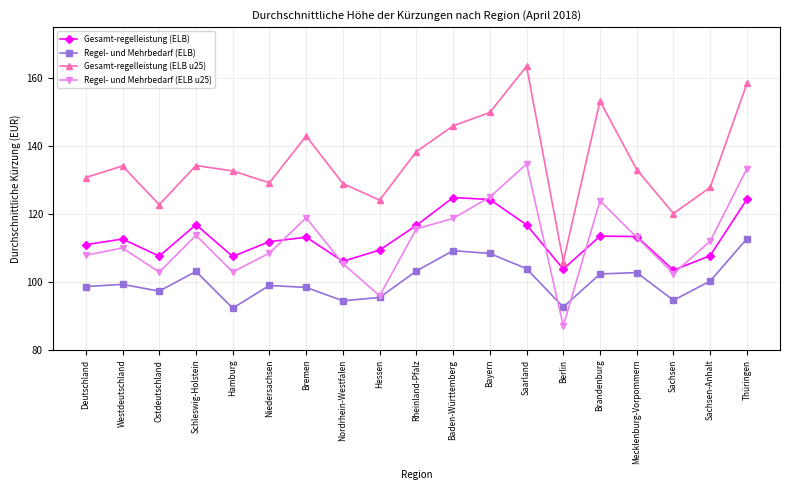

What is the difference between the maximum and minimum values in the Regel- und Mehrbedarf (ELB) series?

20.4